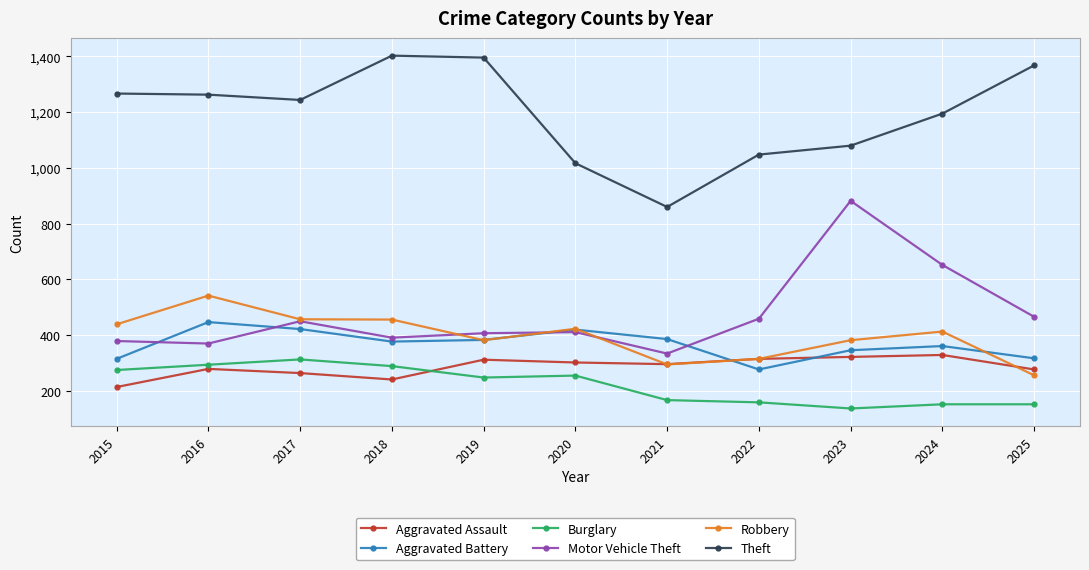

The Robbery series shows 713 at 2018. True or false?

False